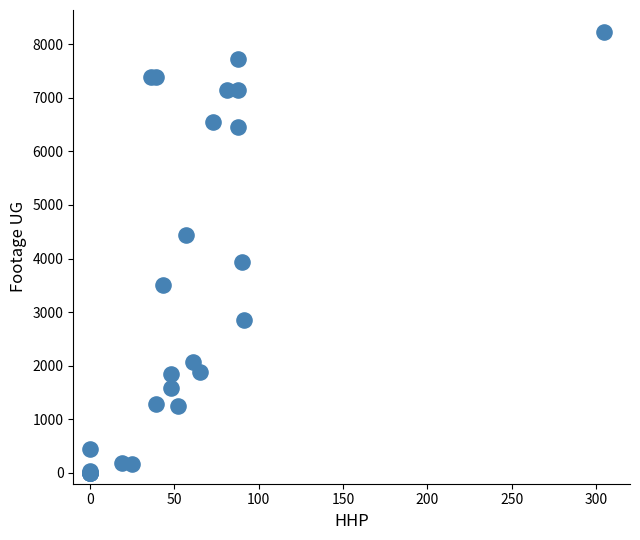

What Y value in the scatter plot is closest to 4112?

3936